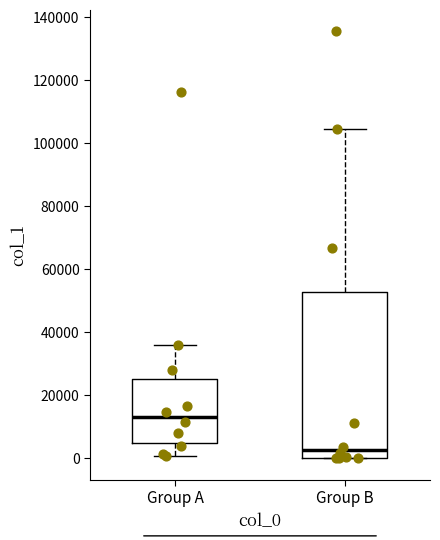

Reading left to right, read every box against the y-axis: the position of its median line, the range the box covers, and the ends of its whiskers. The values are not printed on the chart, so give them approximately, as read against the axis.

Group A: median 12000, box 4000 to 26000, whiskers 0 to 36000
Group B: median 2000, box 0 to 52000, whiskers 0 to 104000